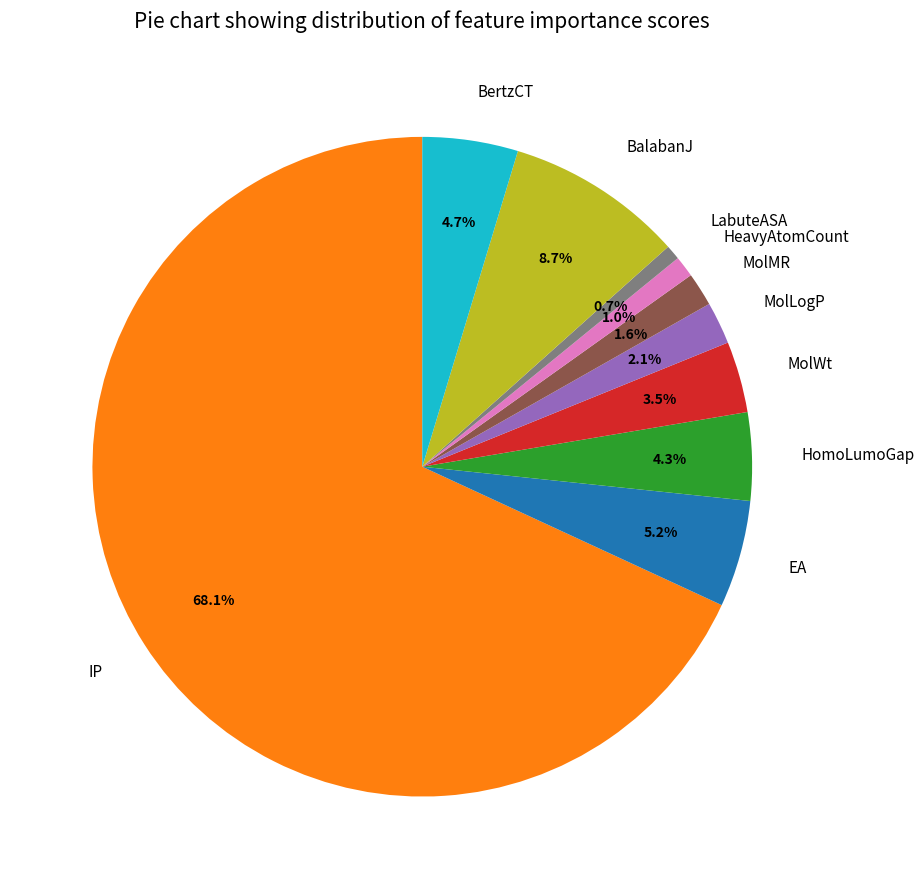

Which category has the biggest portion of the pie?

IP